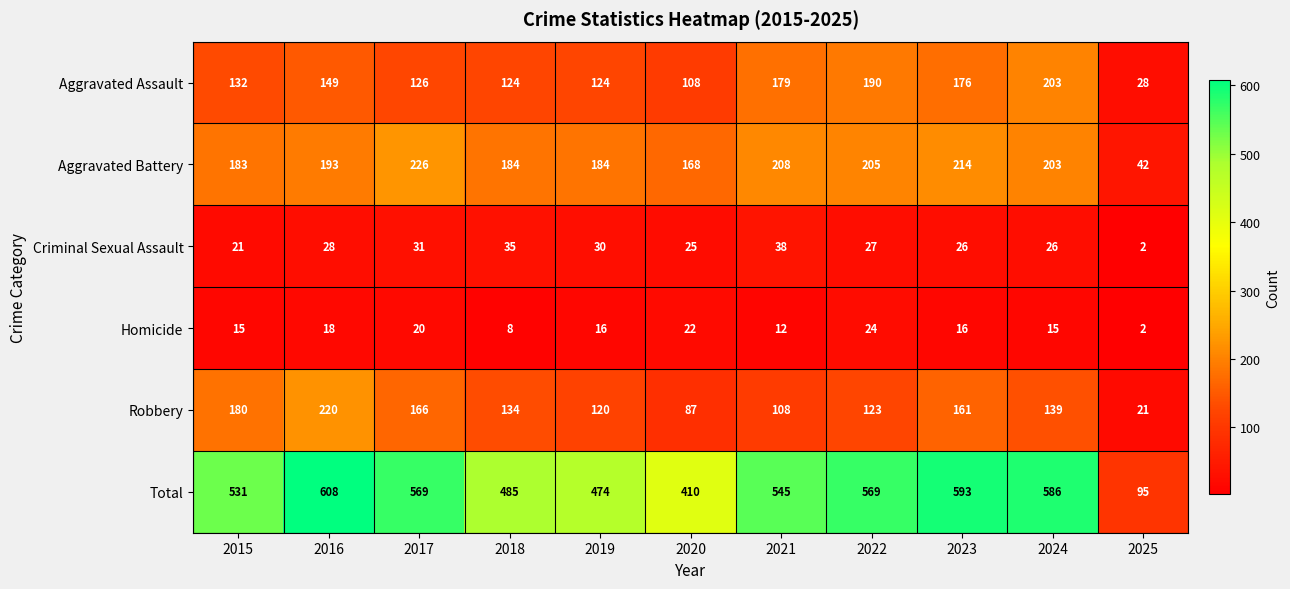

True or false: Total has a value of 593 at 2023.

True